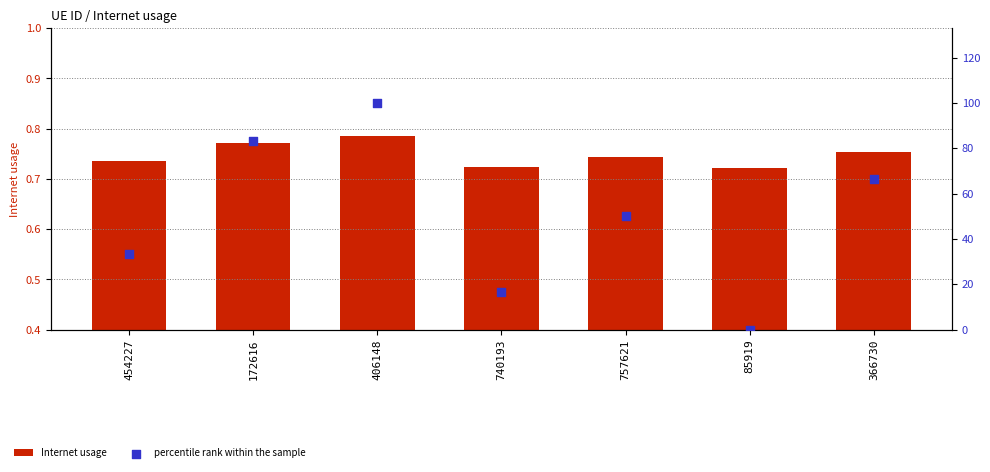

What is the total value across all series at 406148?

100.8